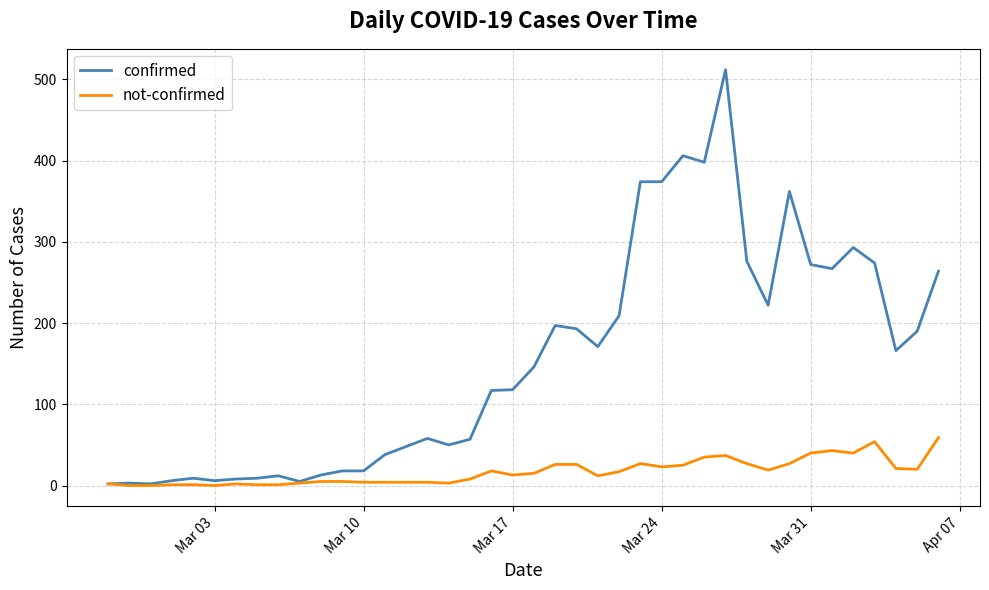

How many lines are shown in the chart?

2